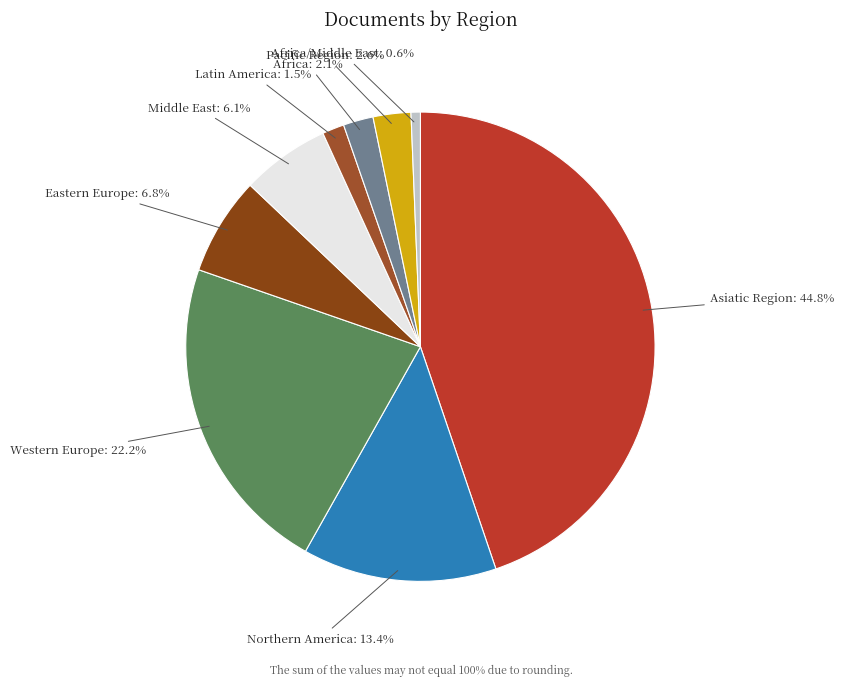

To the nearest percent, what is the average slice percentage?

11%